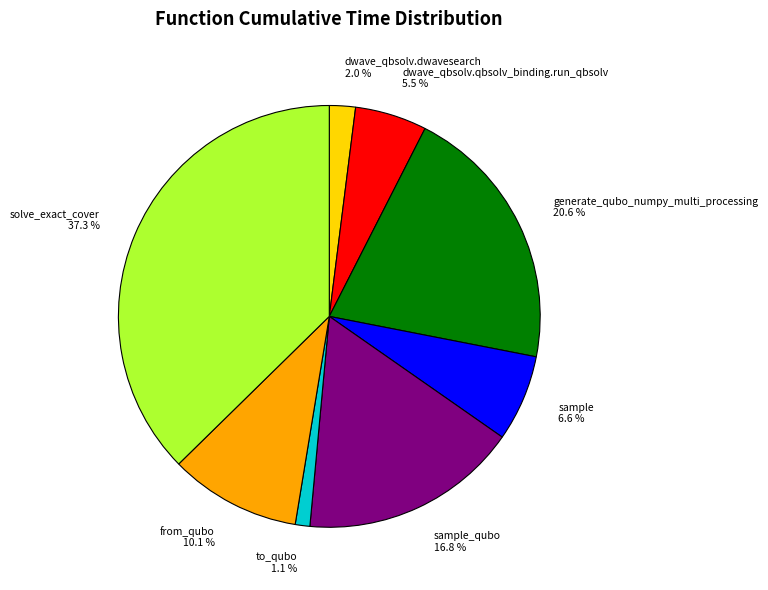

Is the sum of dwave_qbsolv.qbsolv_binding.run_qbsolv 5.5 % and from_qubo 10.1 % greater than half?

No